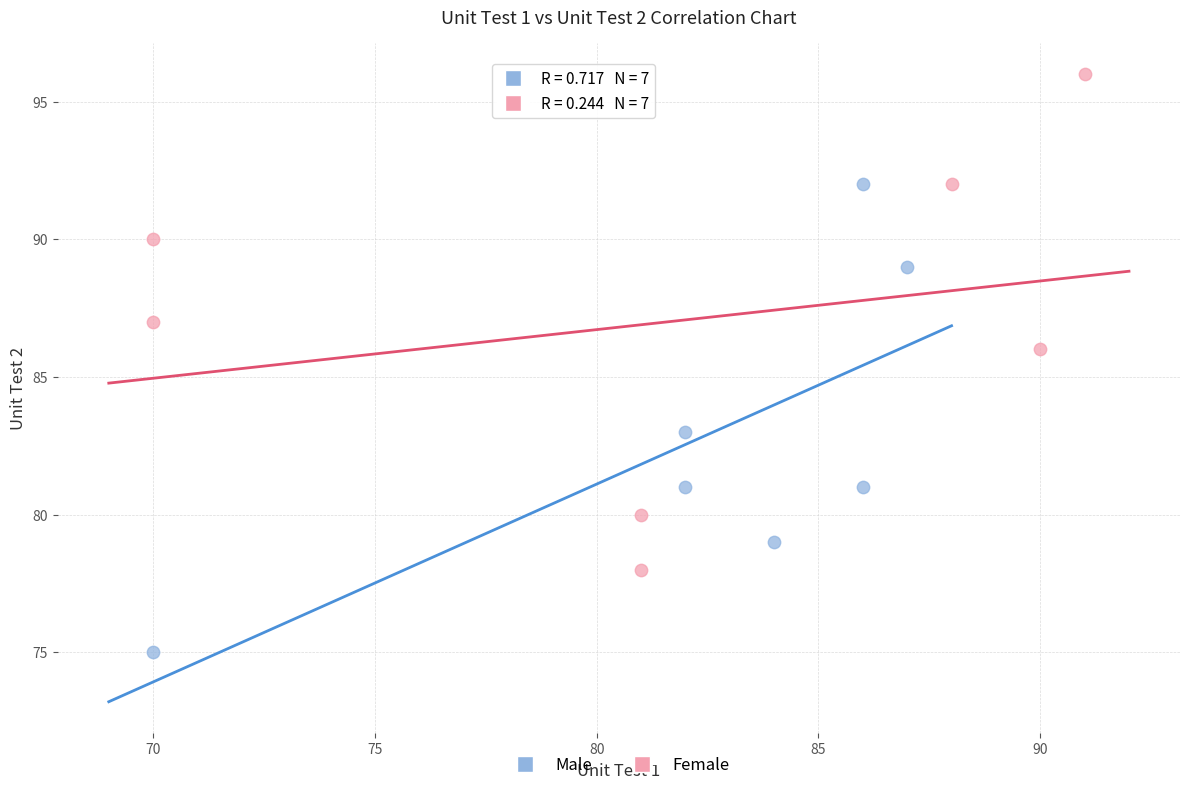

Which series has the largest Y range (max minus min)?

Female